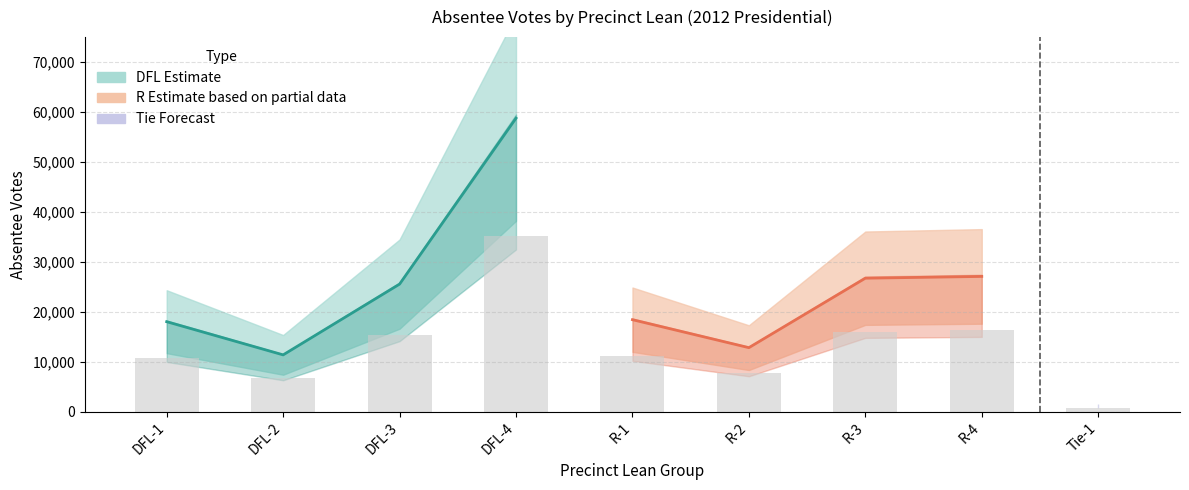

How many categories are shown in the chart?

9